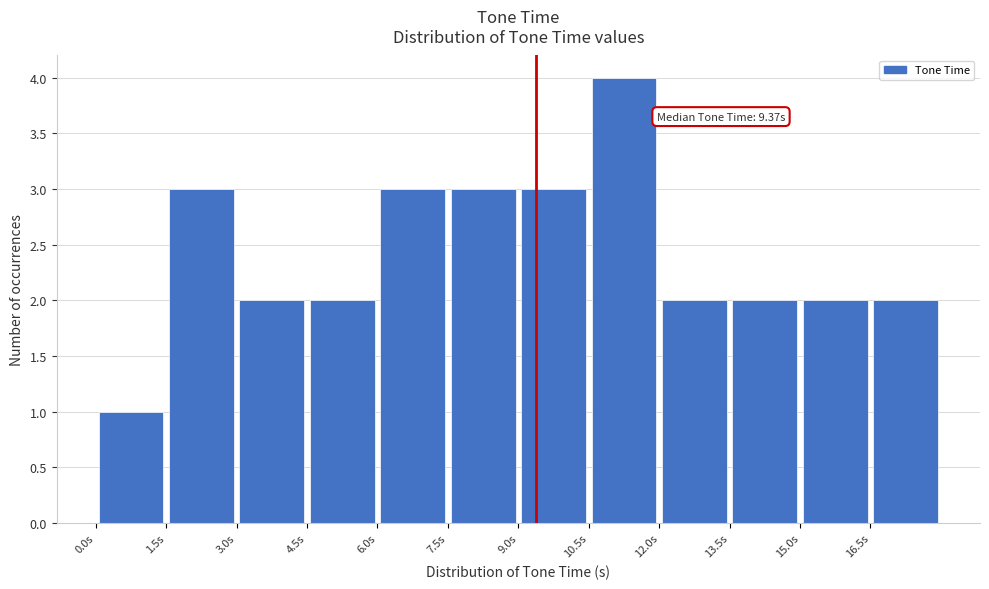

Over which range of the x-axis is the bar tallest?

10.5 to 12.0